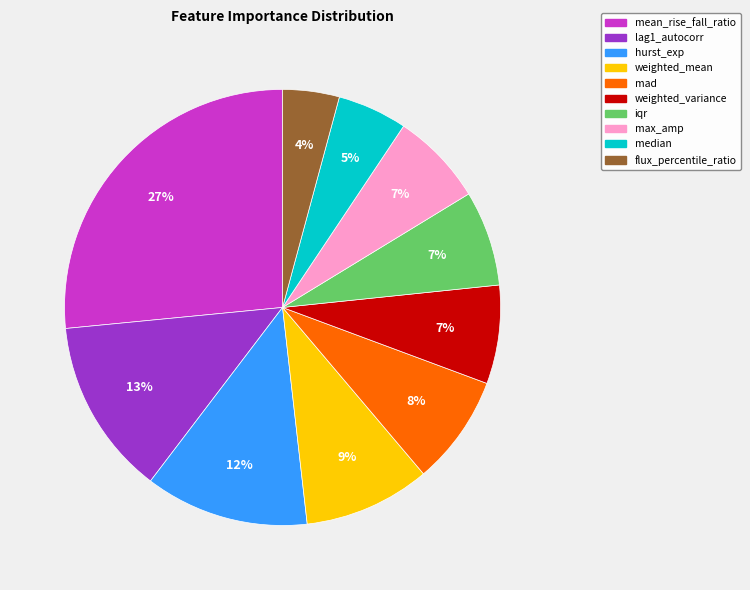

How many slices are in this pie chart?

10